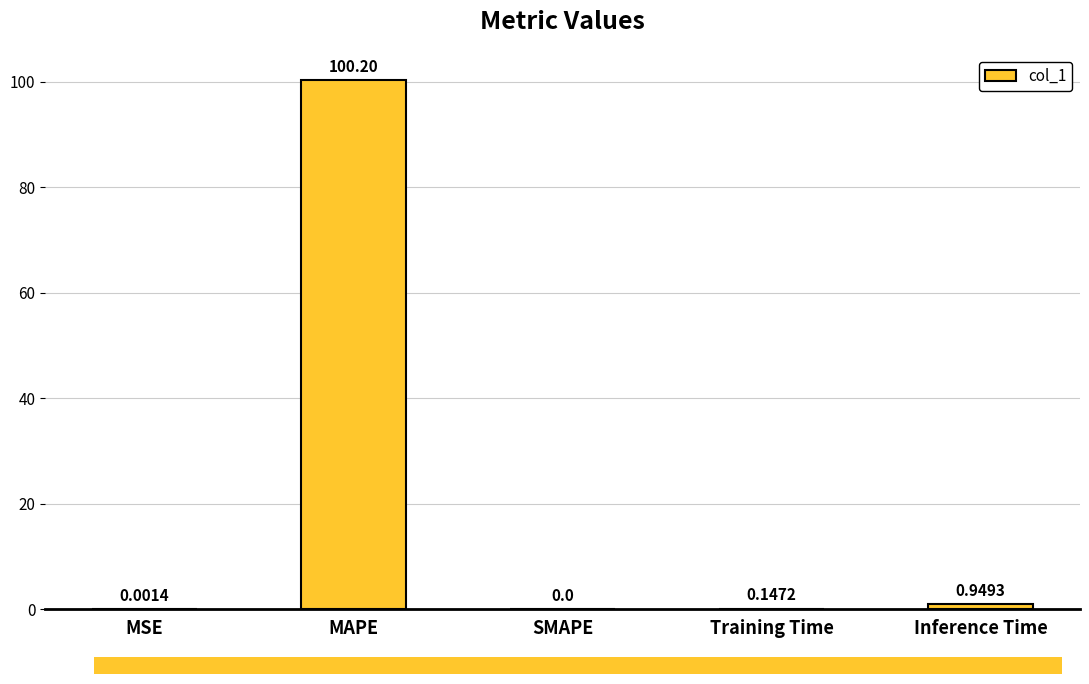

Which has a higher value, SMAPE or MAPE?

MAPE